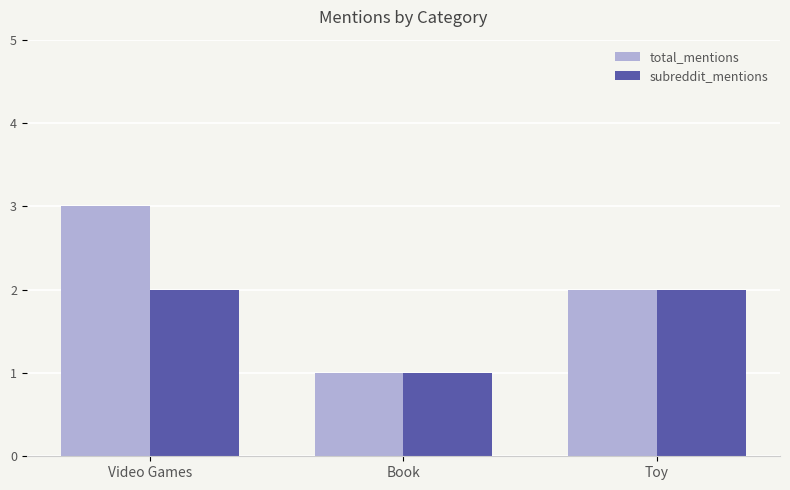

Rank the series by their maximum value, from lowest to highest.

subreddit_mentions, total_mentions